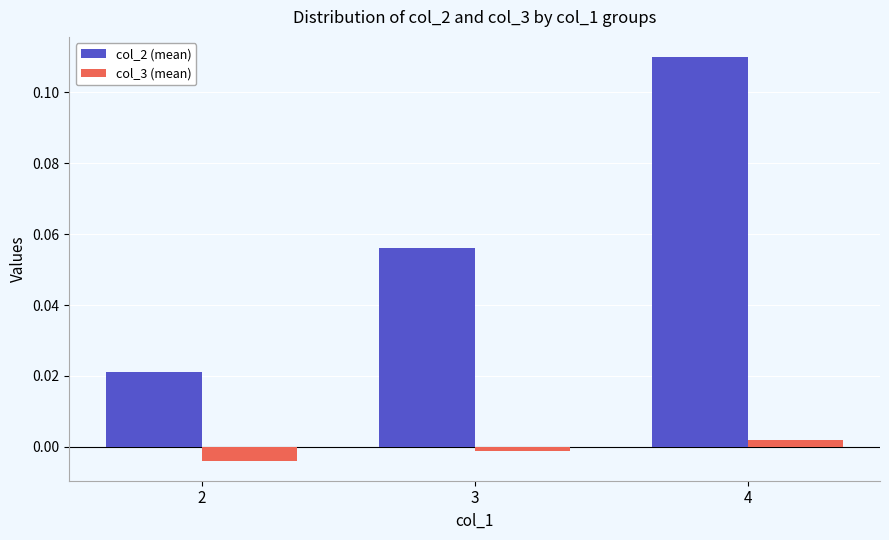

Which series changed the most between 3 and 4?

col_2 (mean)